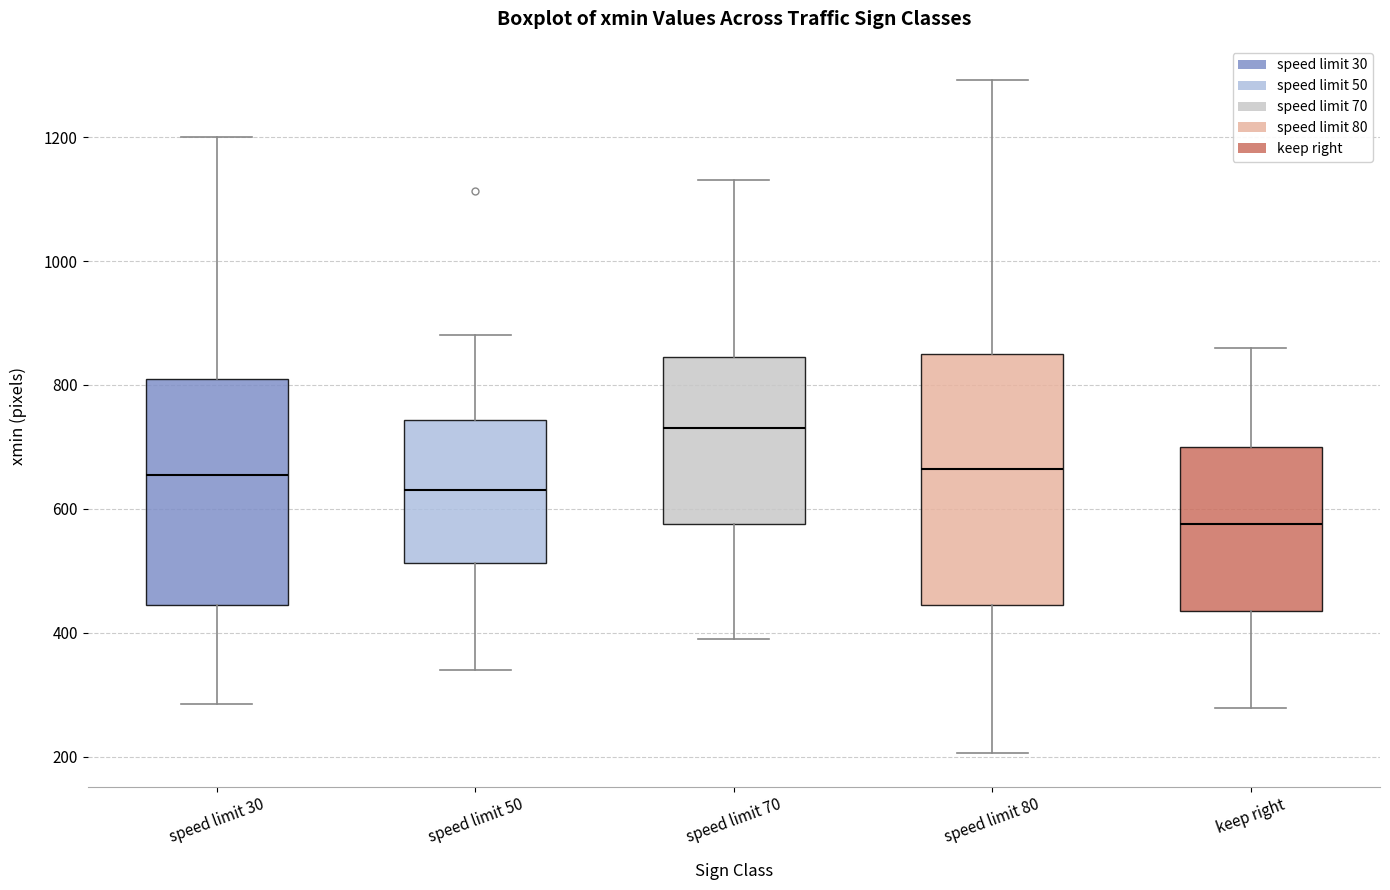

Which box's median line is the lowest?

keep right